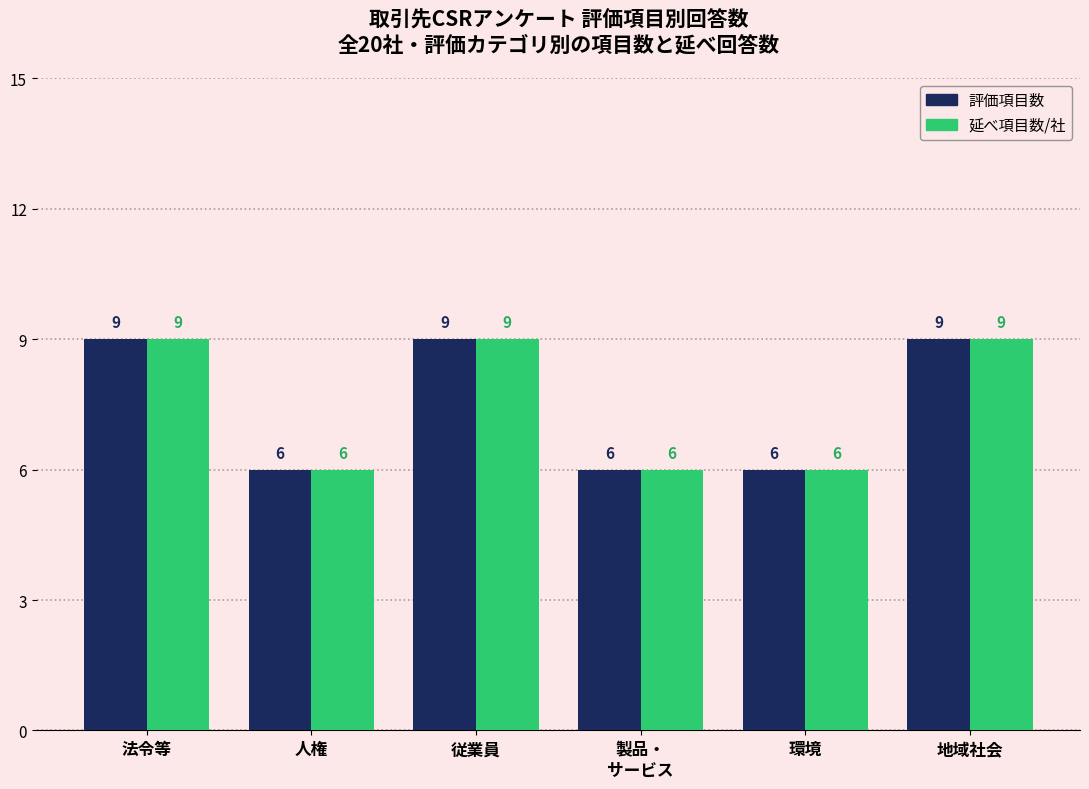

What is the maximum value shown in the chart?

9